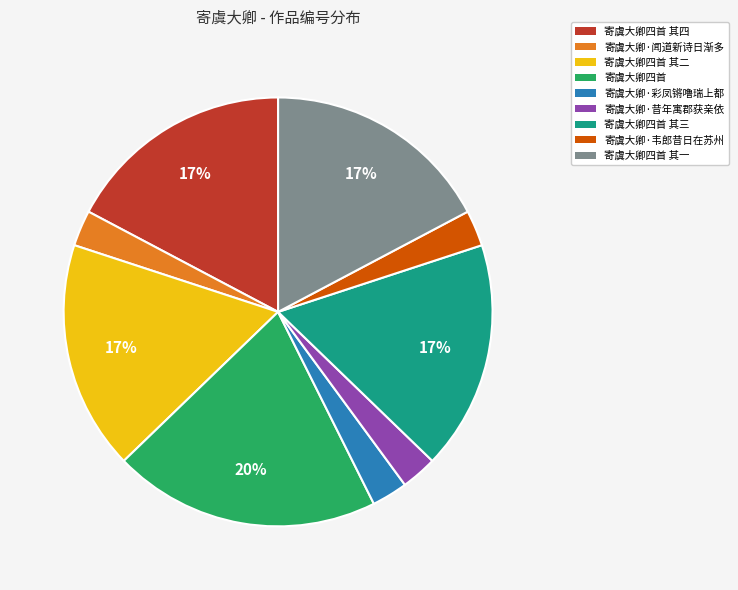

The 寄虞大卿·彩凤锵噜瑞上都 slice represents 12% of the pie. True or false?

False